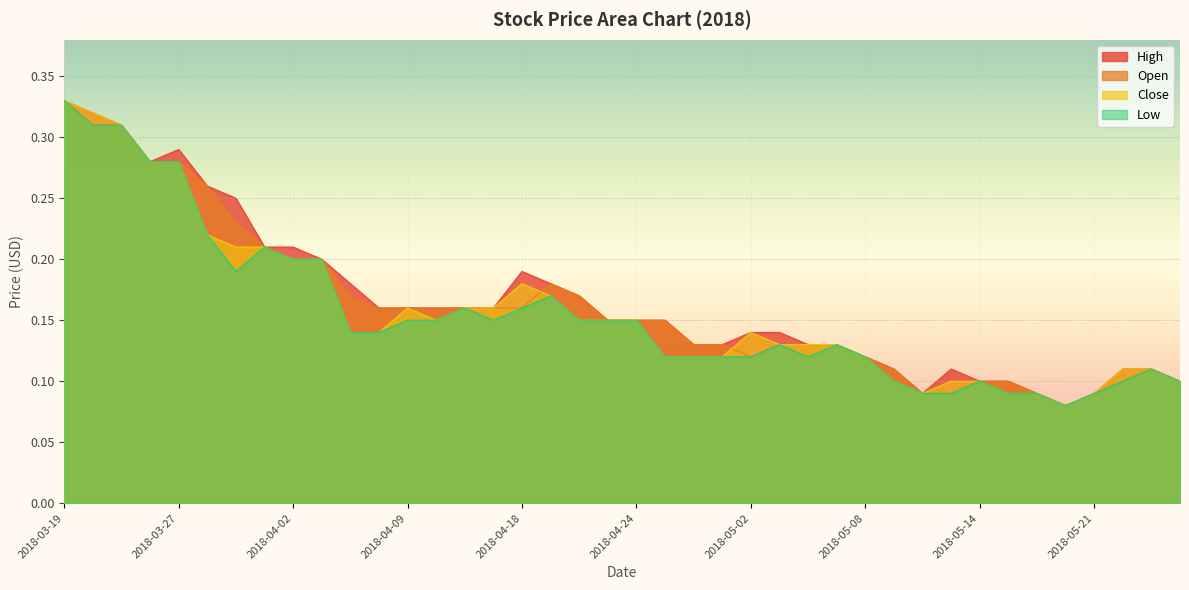

Reading left to right, transcribe all the data shown in this chart.

High: 0.3	0.3	0.3	0.3	0.3	0.3	0.2	0.2	0.2	0.2	0.2	0.2	0.2	0.2	0.2	0.2	0.2	0.2	0.2	0.1	0.1	0.1	0.1	0.1	0.1	0.1	0.1	0.1	0.1	0.1	0.1	0.1	0.1	0.1	0.1	0.1	0.1	0.1	0.1	0.1
Open: 0.3	0.3	0.3	0.3	0.3	0.3	0.2	0.2	0.2	0.2	0.2	0.2	0.2	0.2	0.2	0.2	0.2	0.2	0.2	0.1	0.1	0.1	0.1	0.1	0.1	0.1	0.1	0.1	0.1	0.1	0.1	0.1	0.1	0.1	0.1	0.1	0.1	0.1	0.1	0.1
Close: 0.3	0.3	0.3	0.3	0.3	0.2	0.2	0.2	0.2	0.2	0.1	0.1	0.2	0.1	0.2	0.2	0.2	0.2	0.1	0.1	0.1	0.1	0.1	0.1	0.1	0.1	0.1	0.1	0.1	0.1	0.1	0.1	0.1	0.1	0.1	0.1	0.1	0.1	0.1	0.1
Low: 0.3	0.3	0.3	0.3	0.3	0.2	0.2	0.2	0.2	0.2	0.1	0.1	0.1	0.1	0.2	0.1	0.2	0.2	0.1	0.1	0.1	0.1	0.1	0.1	0.1	0.1	0.1	0.1	0.1	0.1	0.1	0.1	0.1	0.1	0.1	0.1	0.1	0.1	0.1	0.1